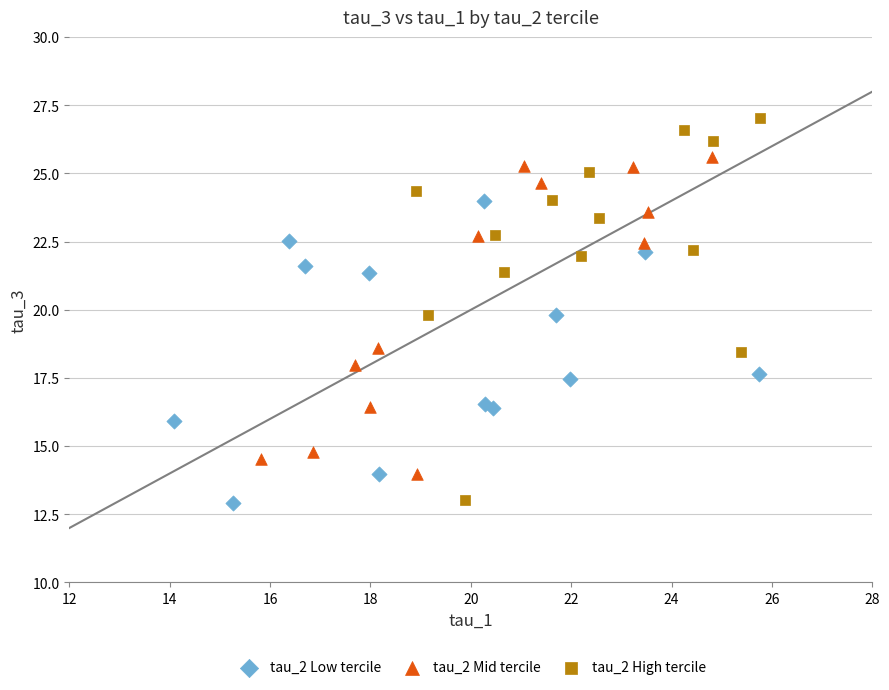

Which series reaches the maximum Y coordinate?

tau_2 High tercile